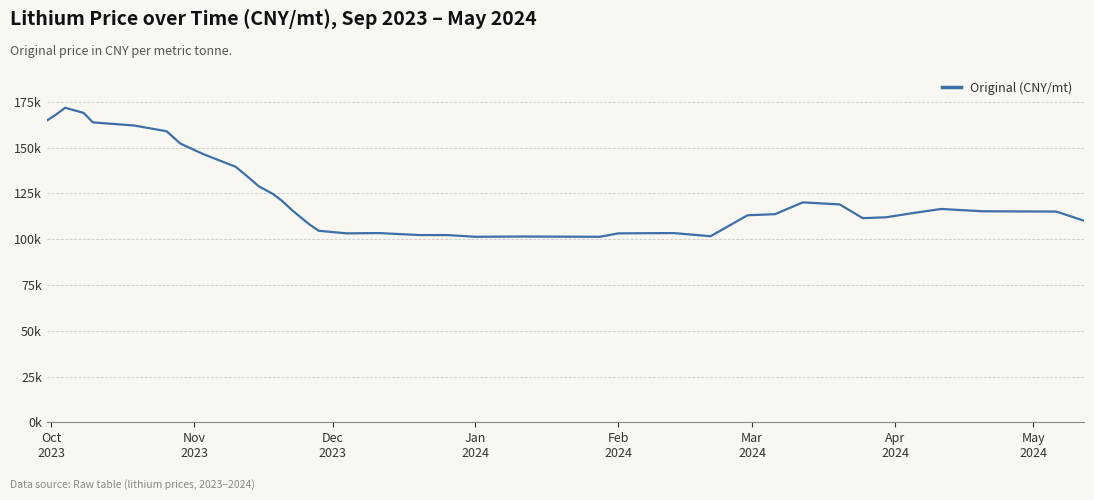

What is the value of the 9th point from the left?

146467.2